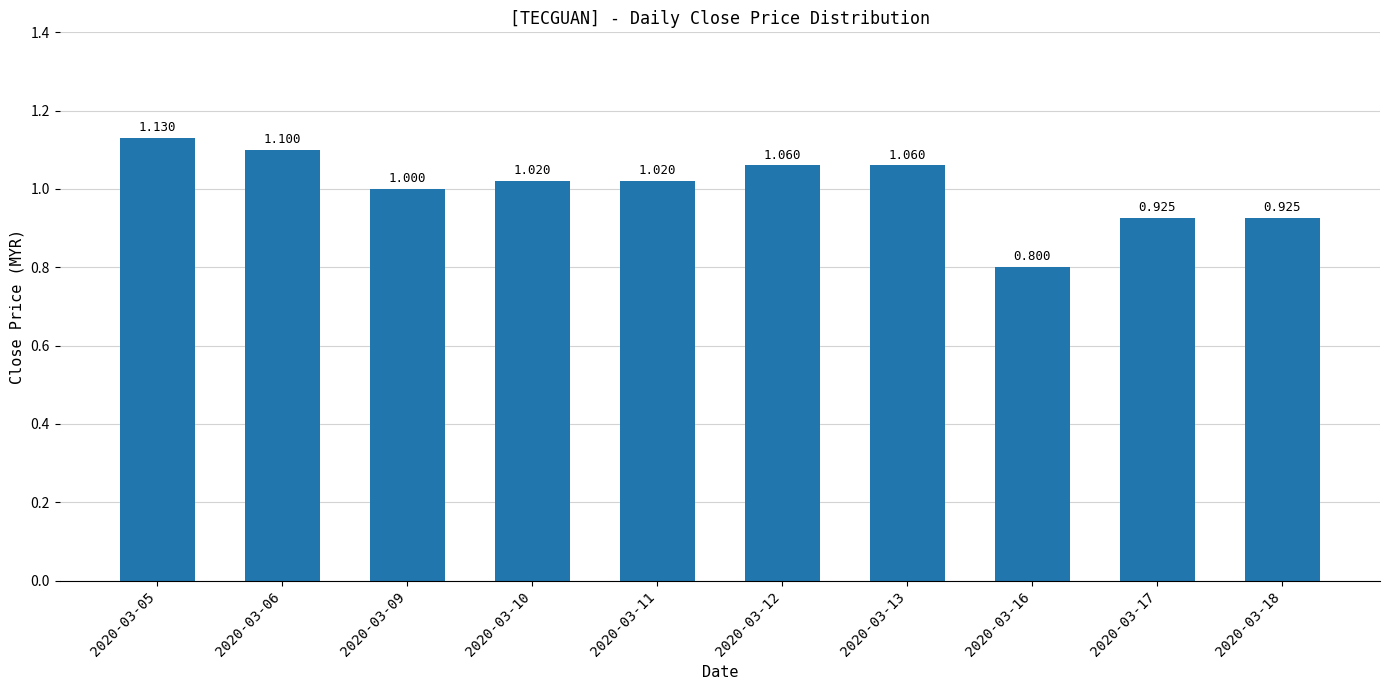

How many bars are there in total?

10